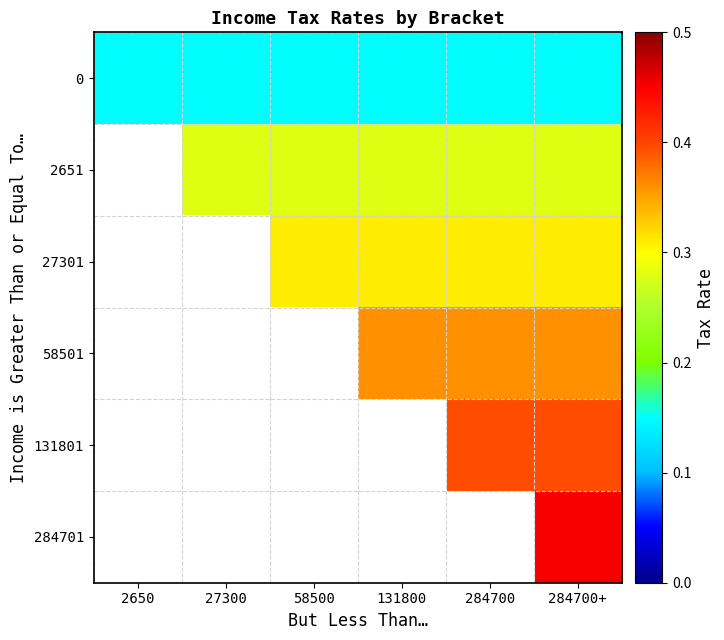

At how many categories does at least one series exceed 0?

6